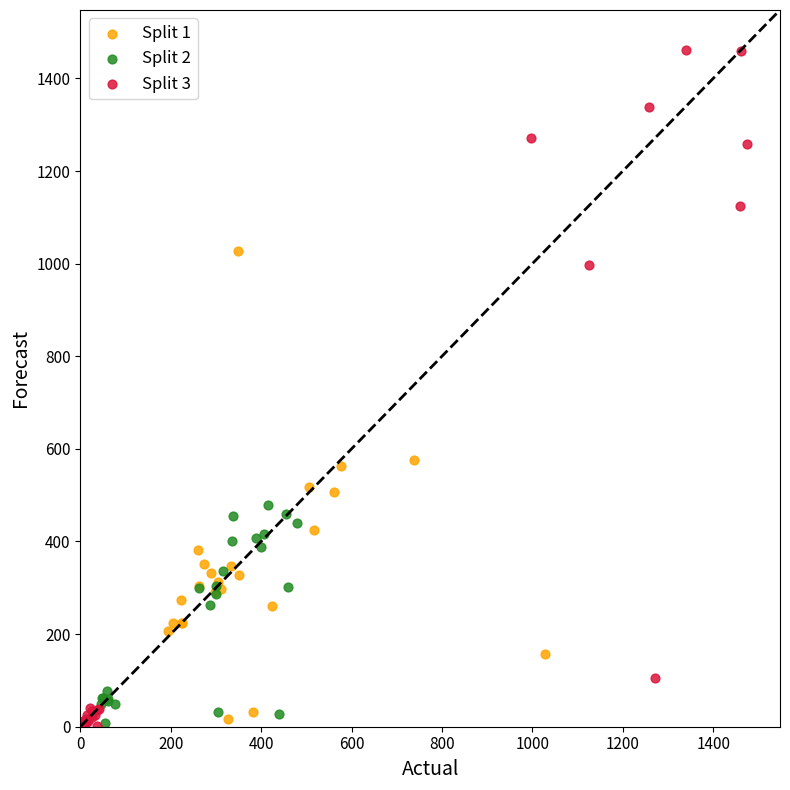

Which series reaches the maximum Y coordinate?

Split 3